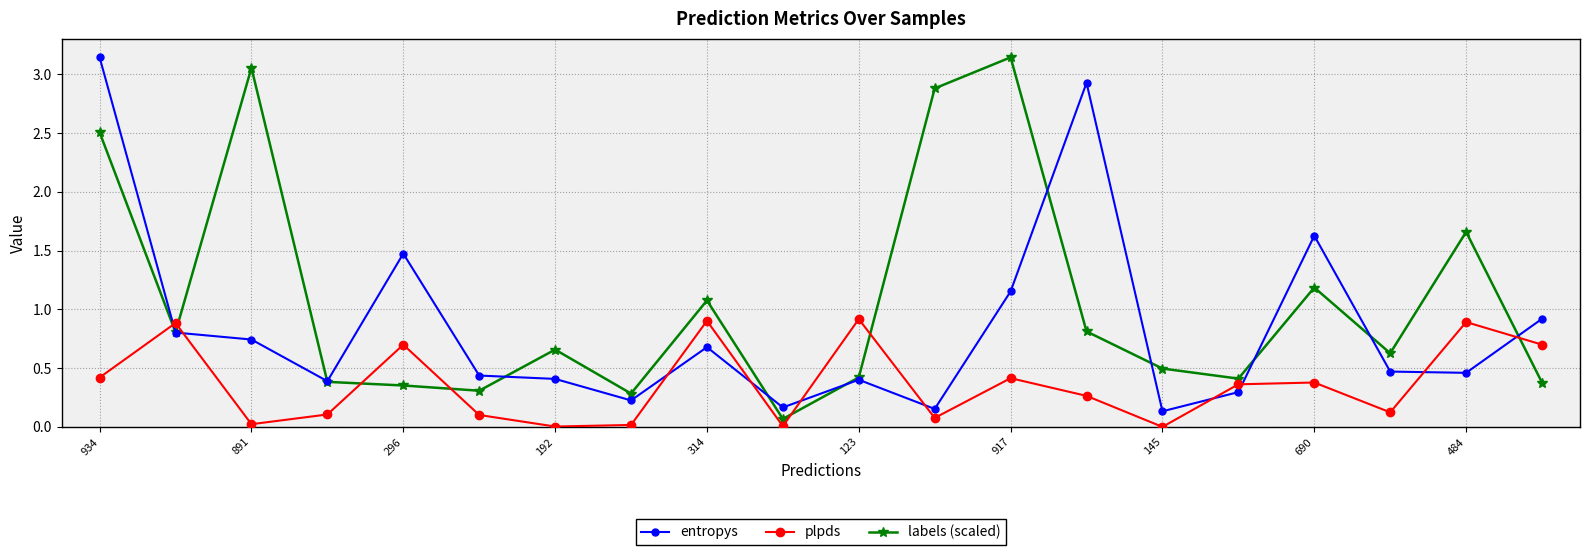

After their last crossing, which series has the higher values: entropys or plpds?

entropys